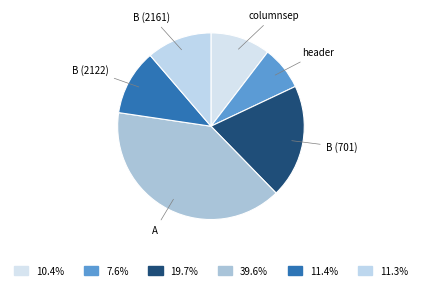

Is the sum of header and B (2161) greater than half?

No